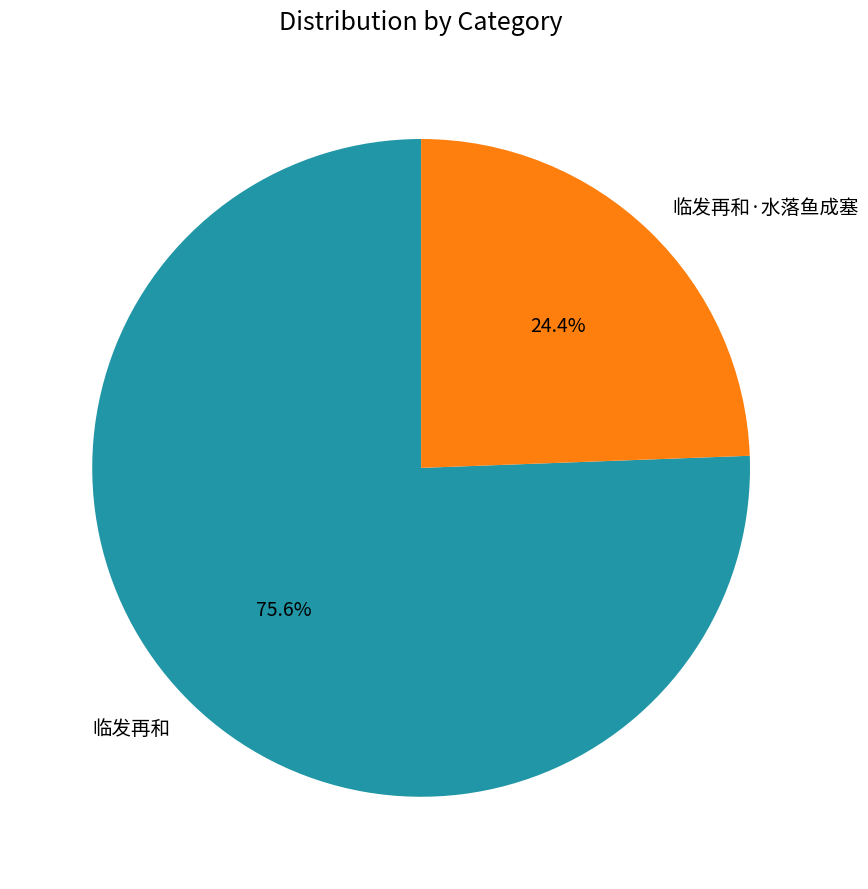

To the nearest percent, what percentage of the pie is 临发再和·水落鱼成塞?

24%